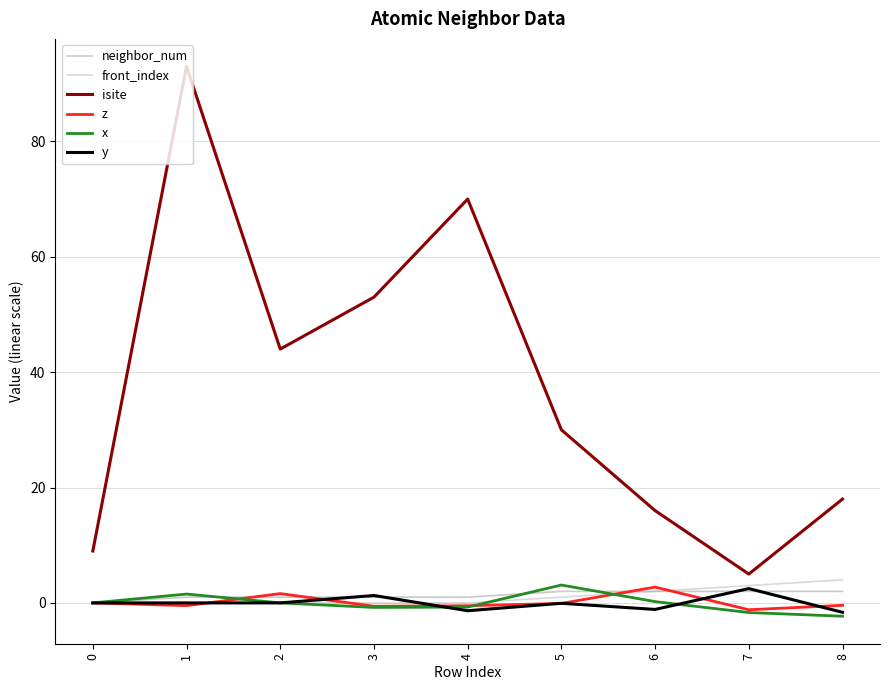

What is the difference between the maximum and minimum values in the front_index series?

4.0